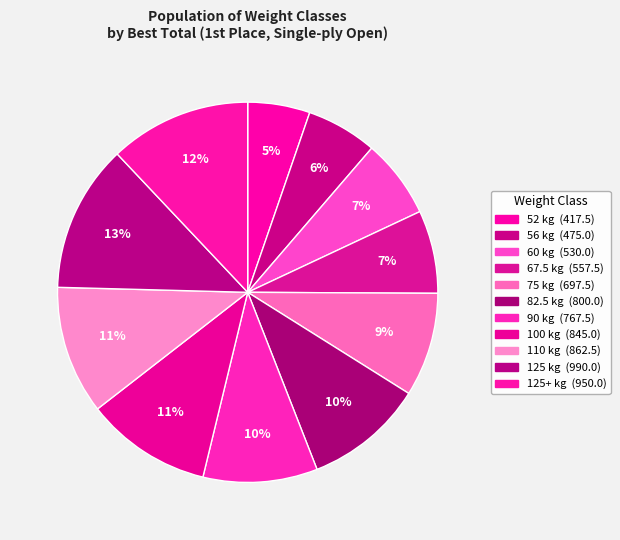

How many segments does this pie chart have?

11